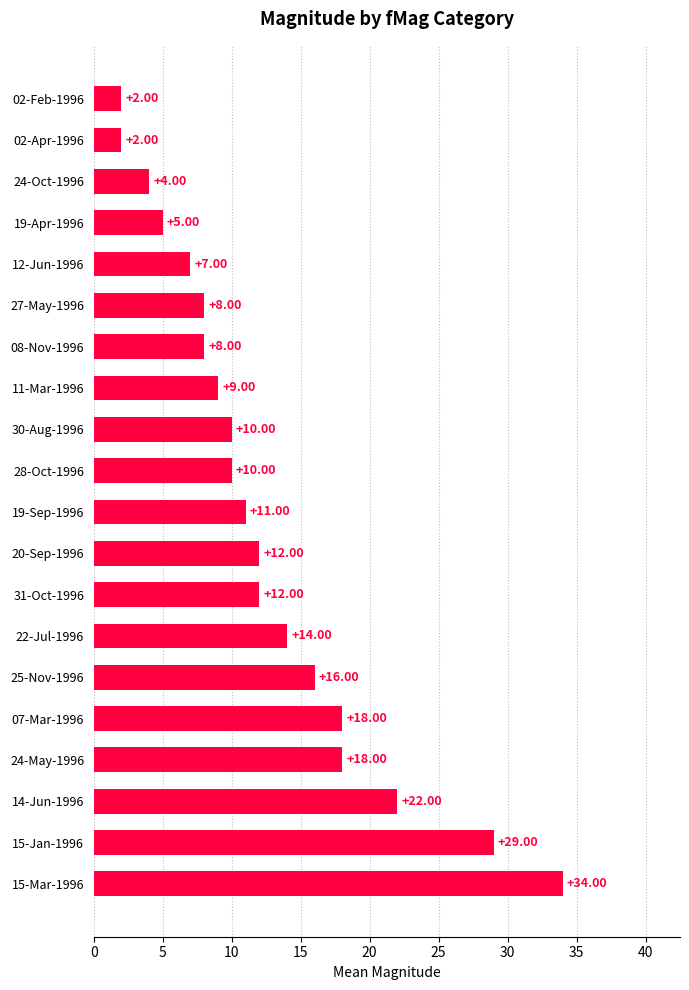

What is the sum of the values at 19-Sep-1996 and 22-Jul-1996?

25